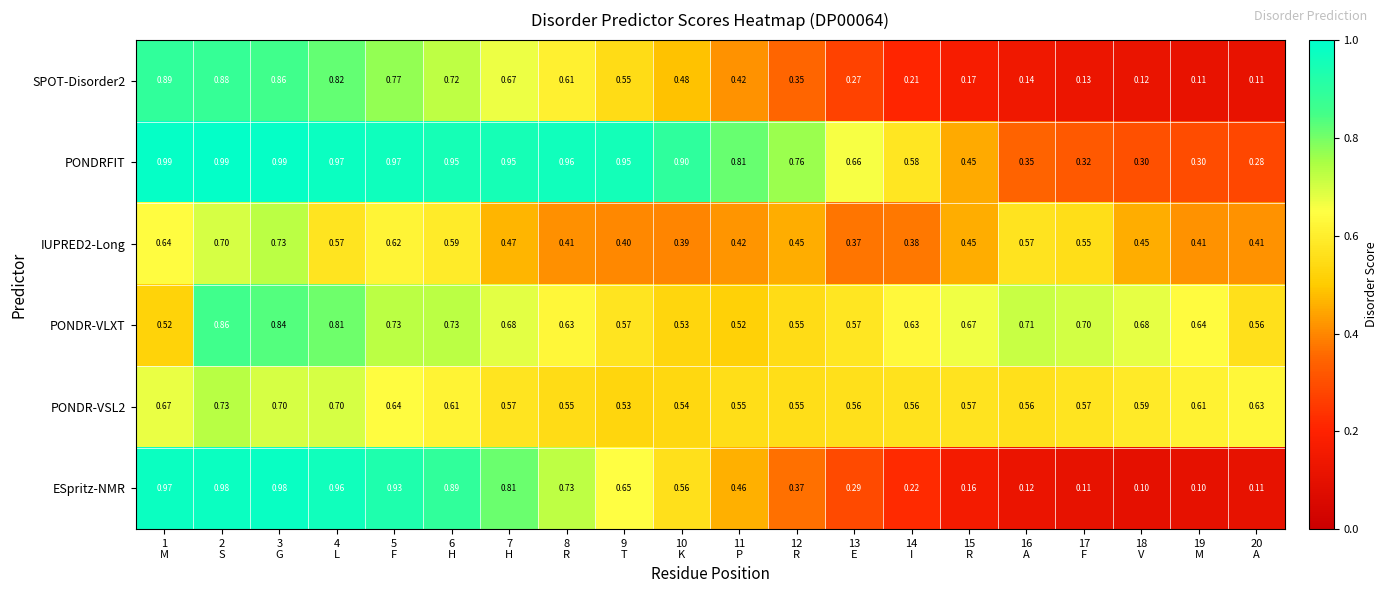

Which series has the widest spread of values?

ESpritz-NMR